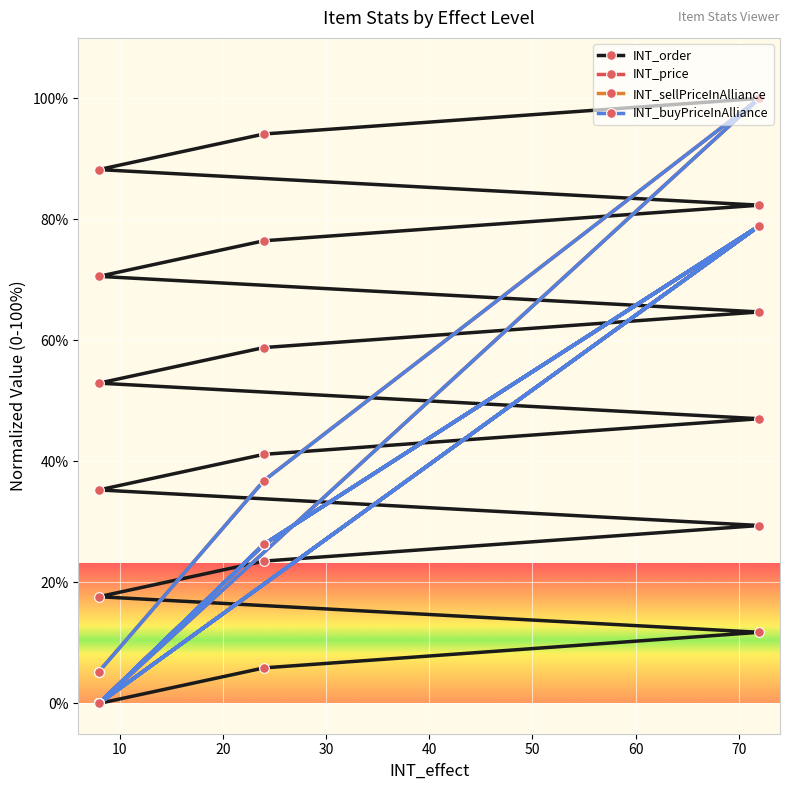

Reading left to right, what are all the values shown in this chart?

INT_order: 0.0	5.9	11.8	17.6	23.5	29.4	35.3	41.2	47.1	52.9	58.8	64.7	70.6	76.5	82.4	88.2	94.1	100.0
INT_price: 5.3	36.8	100.0	0.0	26.3	78.9	0.0	26.3	78.9	0.0	26.3	78.9	0.0	26.3	78.9	0.0	26.3	78.9
INT_sellPriceInAlliance: 5.3	36.8	100.0	0.0	26.3	78.9	0.0	26.3	78.9	0.0	26.3	78.9	0.0	26.3	78.9	0.0	26.3	78.9
INT_buyPriceInAlliance: 5.3	36.8	100.0	0.0	26.3	78.9	0.0	26.3	78.9	0.0	26.3	78.9	0.0	26.3	78.9	0.0	26.3	78.9